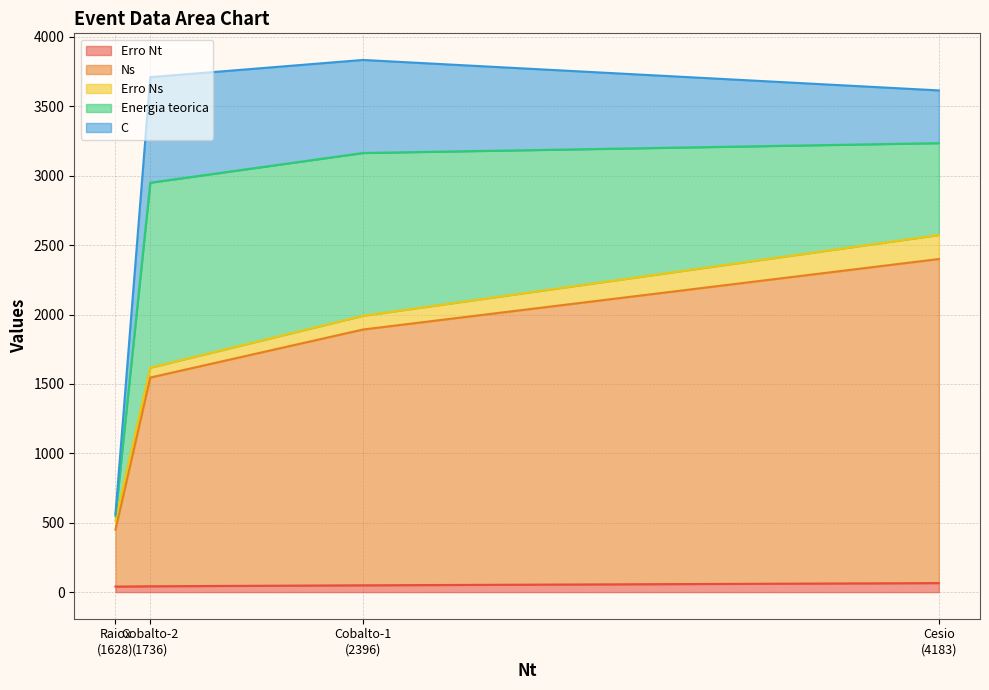

What is the sum of the Erro Nt values at Cobalto-1 and Raiox?

89.0